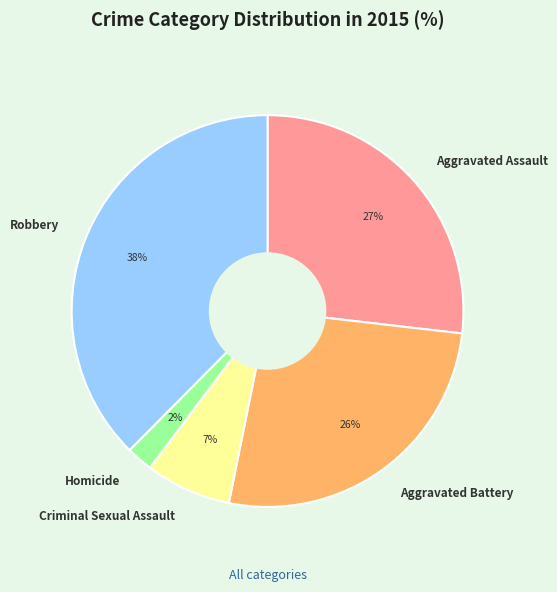

What is the ratio of the value at Aggravated Battery to the value at Robbery?

0.7